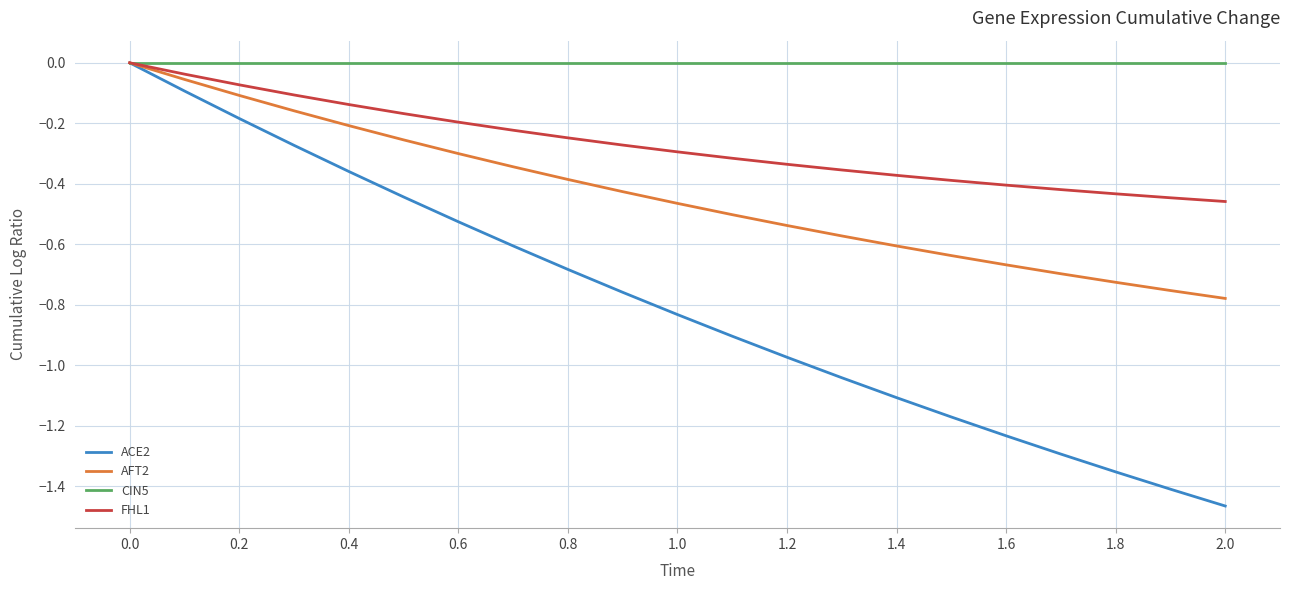

Which series has the largest range (max minus min)?

ACE2